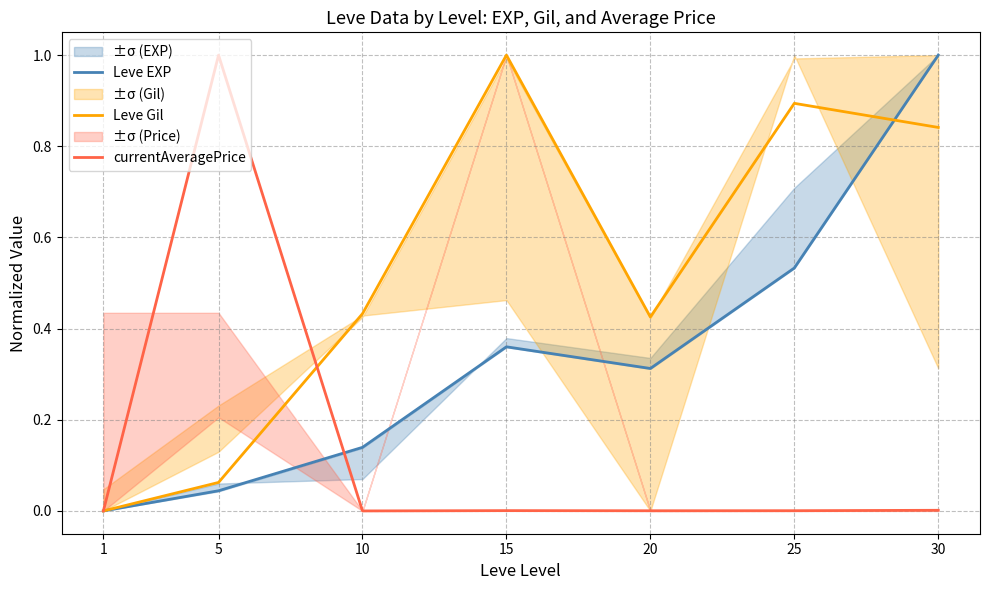

Which series has the largest range (max minus min)?

Leve EXP